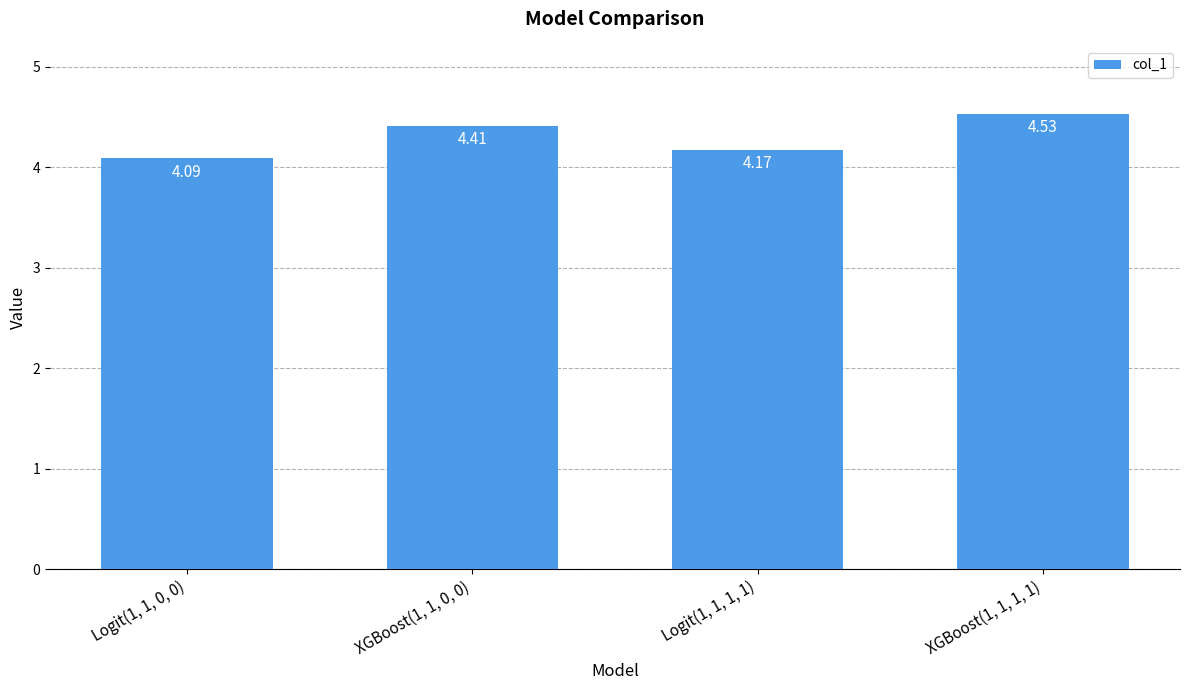

Rank the categories by value from highest to lowest.

XGBoost(1, 1, 1, 1), XGBoost(1, 1, 0, 0), Logit(1, 1, 1, 1), Logit(1, 1, 0, 0)